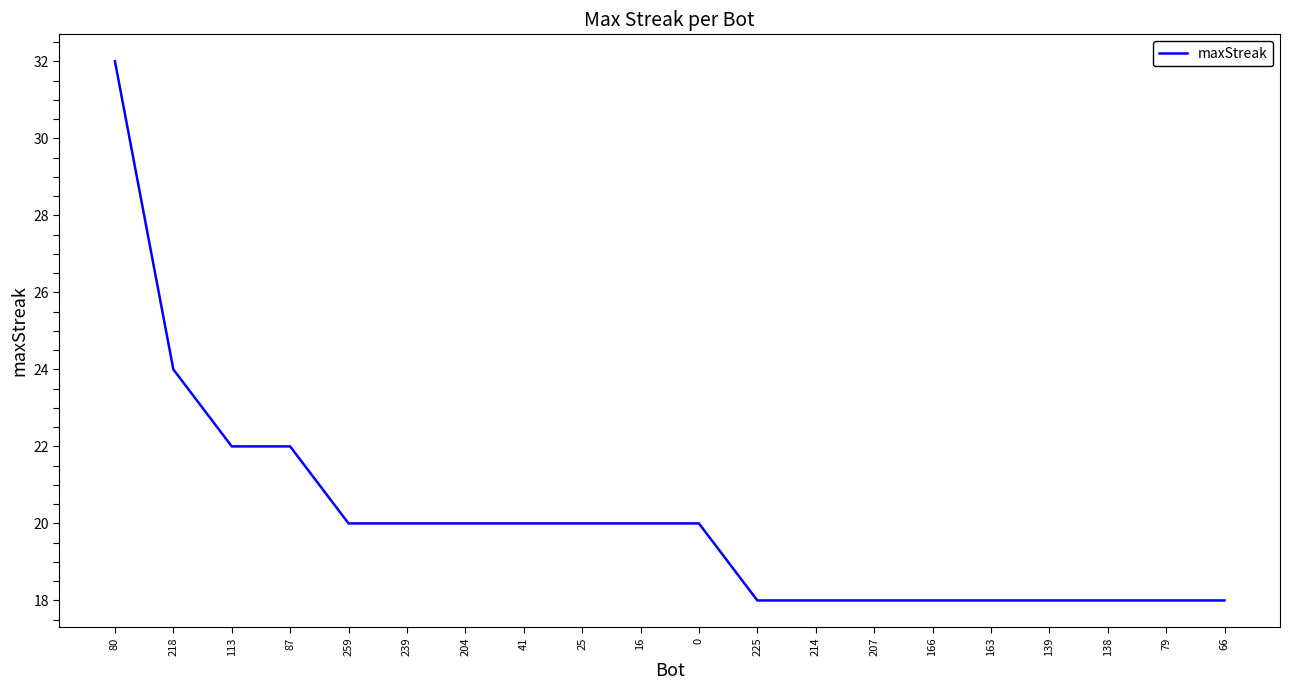

True or false: the data shows 32 at 66.

False